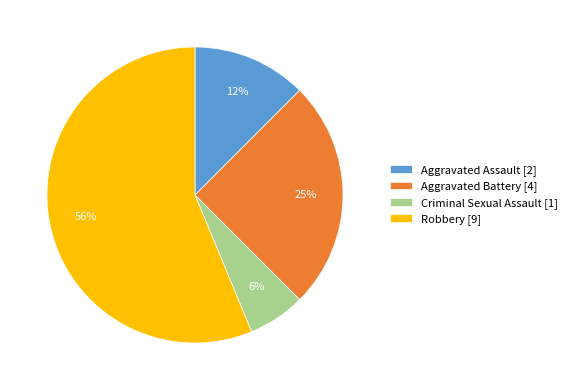

True or false: Aggravated Battery accounts for 18% of the total.

False